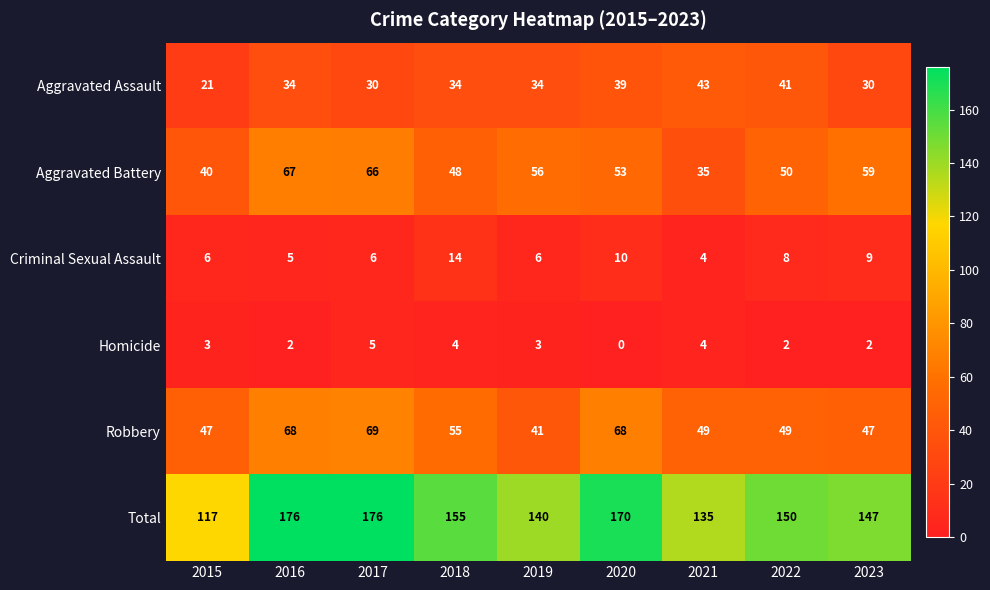

The value of Total at 2019 is 61. True or false?

False